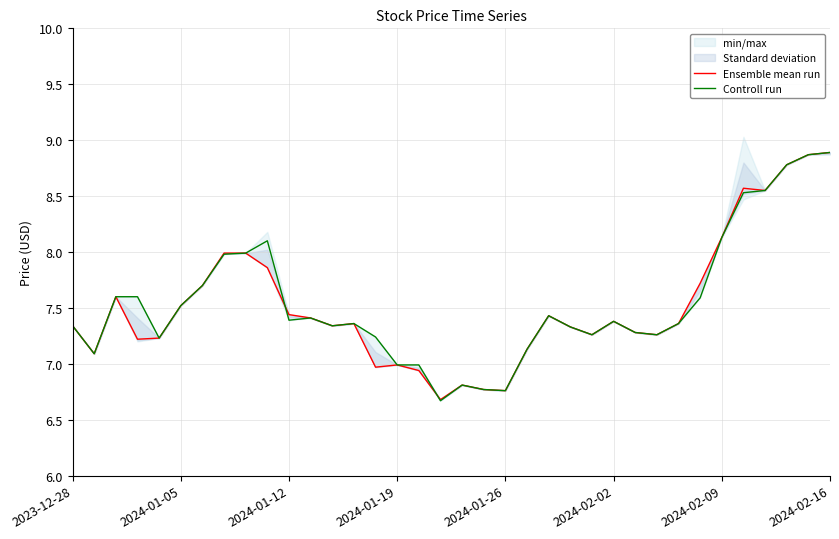

What is the sum of all Controll run values?

271.7